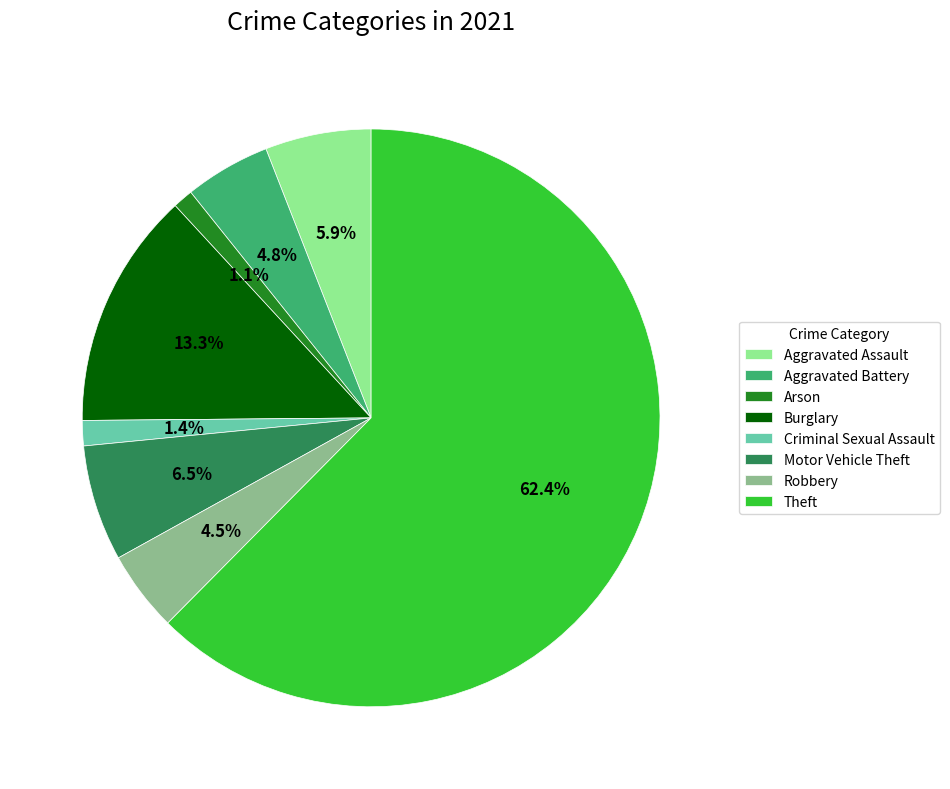

What percentage is the Theft slice, to the nearest percent?

62%